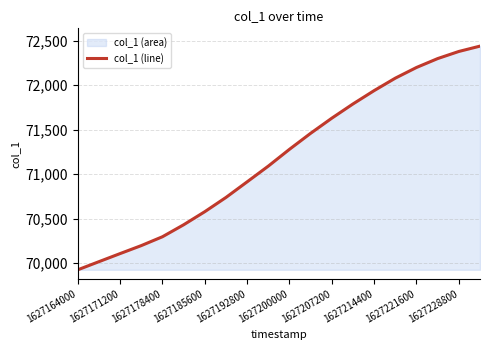

What is the average value?

71190.0